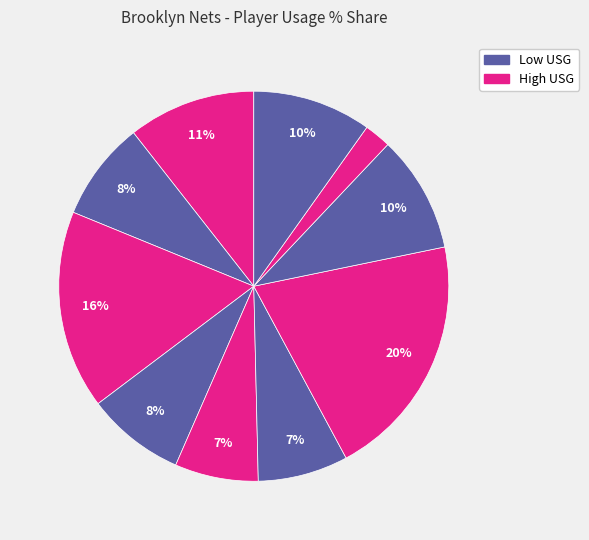

How many segments does this pie chart have?

10